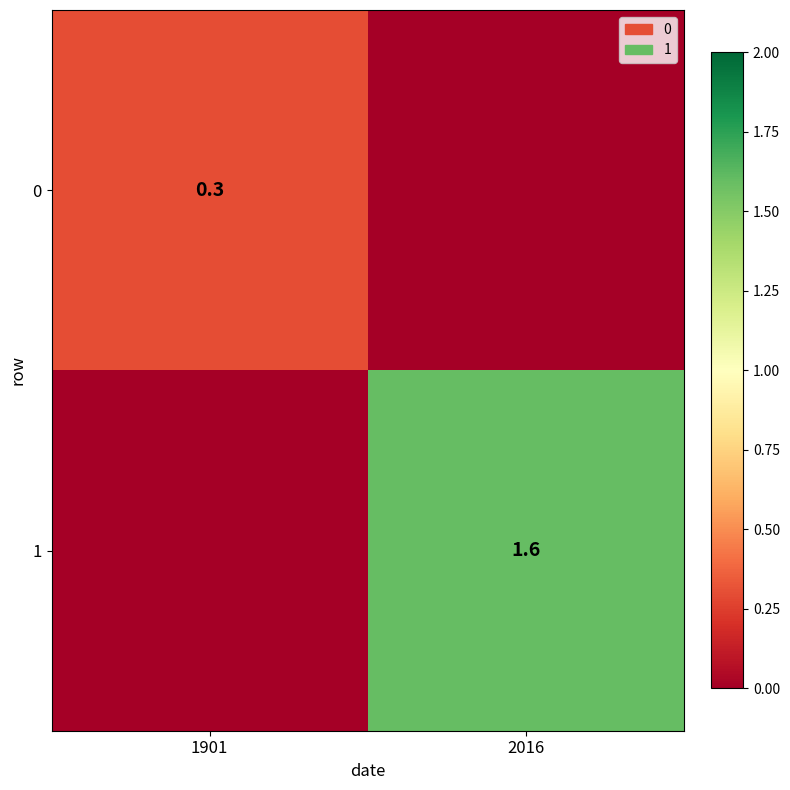

Is the value of 1 at 2016 greater than the value of 0 at 1901?

Yes